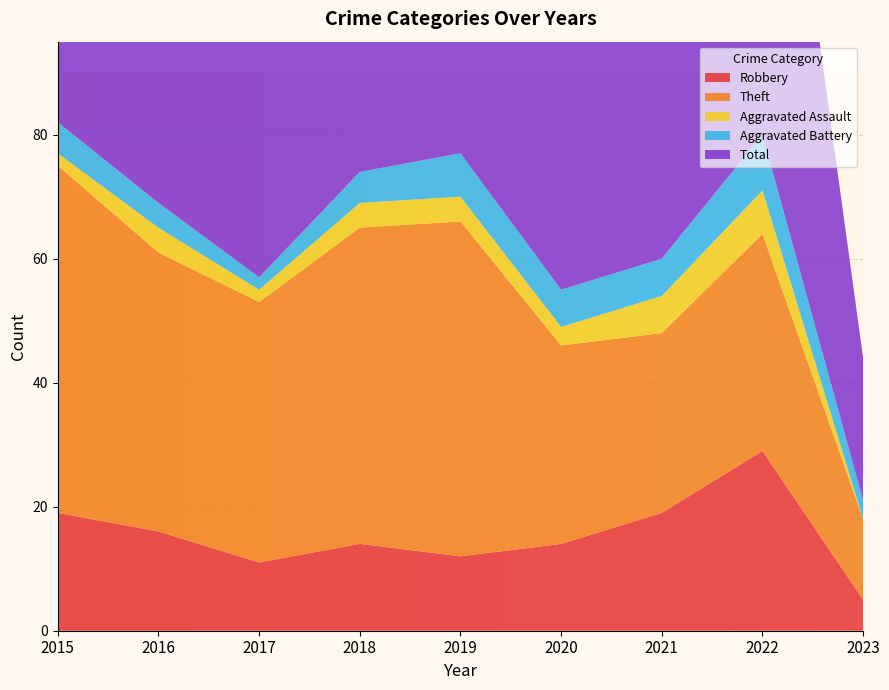

Reading left to right, list all the values displayed in this chart.

Robbery: 2015=19	2016=16	2017=11	2018=14	2019=12	2020=14	2021=19	2022=29	2023=5
Theft: 2015=56	2016=45	2017=42	2018=51	2019=54	2020=32	2021=29	2022=35	2023=13
Aggravated Assault: 2015=2	2016=4	2017=2	2018=4	2019=4	2020=3	2021=6	2022=7	2023=0
Aggravated Battery: 2015=5	2016=4	2017=2	2018=5	2019=7	2020=6	2021=6	2022=9	2023=3
Total: 2015=82	2016=70	2017=59	2018=74	2019=77	2020=56	2021=60	2022=82	2023=23